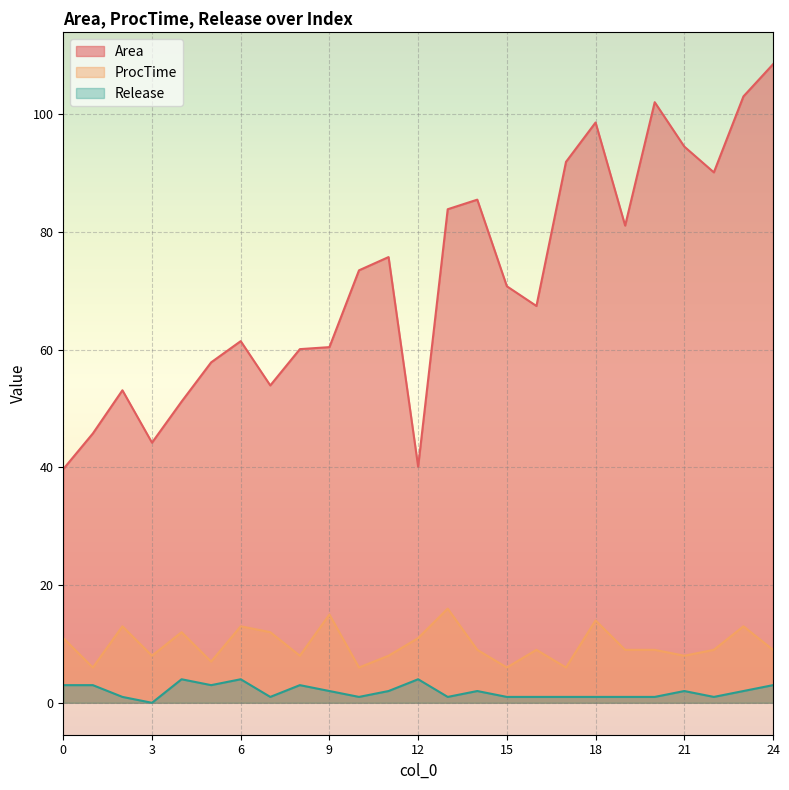

Is it true that ProcTime equals 9.0 at 22?

True